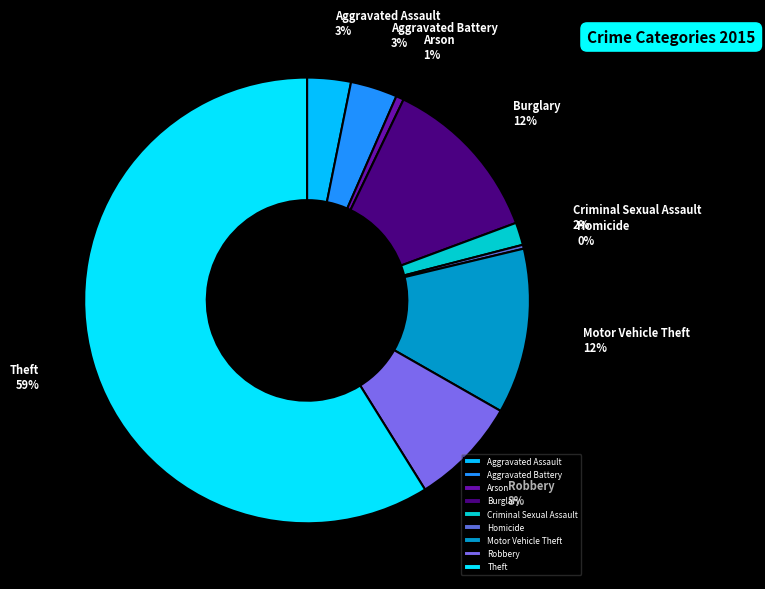

Does any single category account for the majority?

Yes